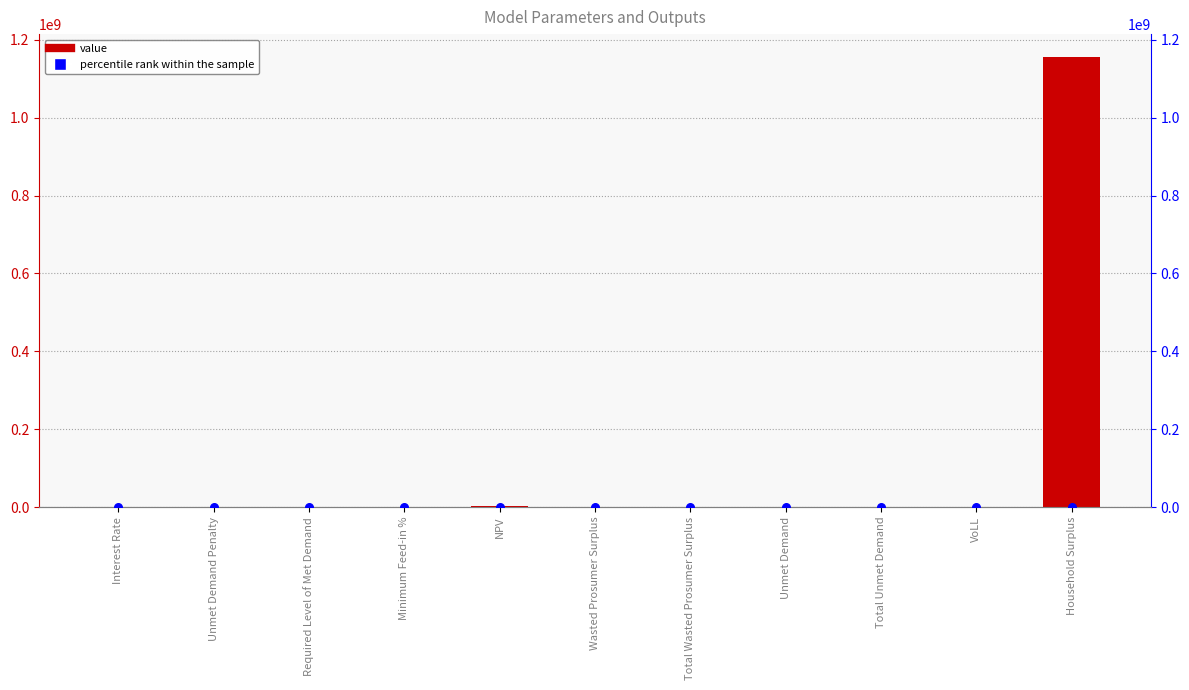

Which series contains the lowest Y value?

value